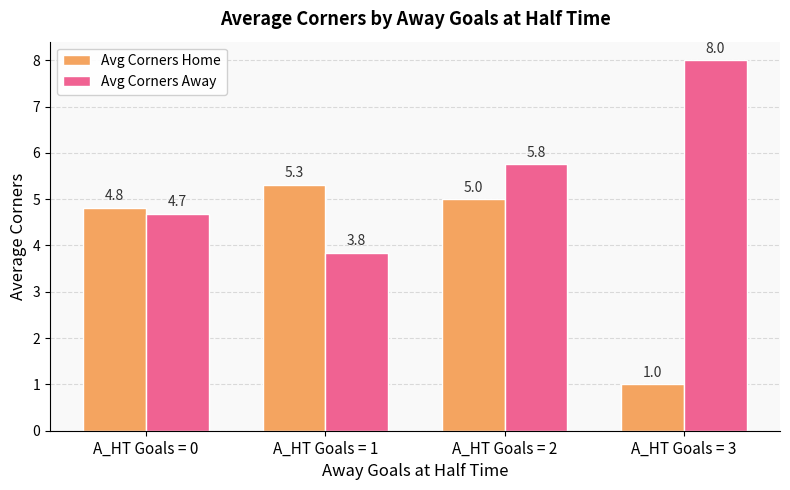

Which series has the largest total across all categories?

Avg Corners Away